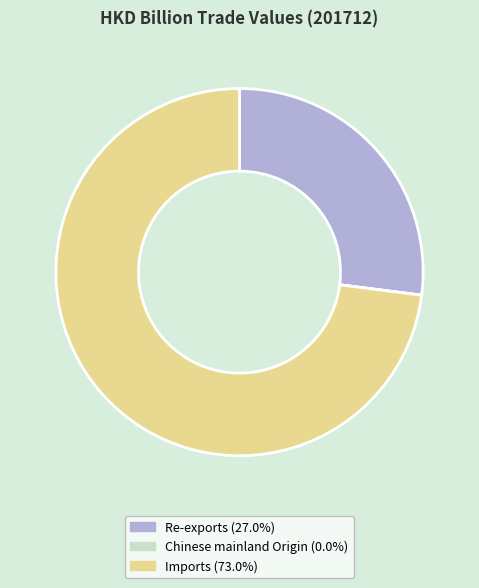

Is there a majority slice in this chart?

Yes